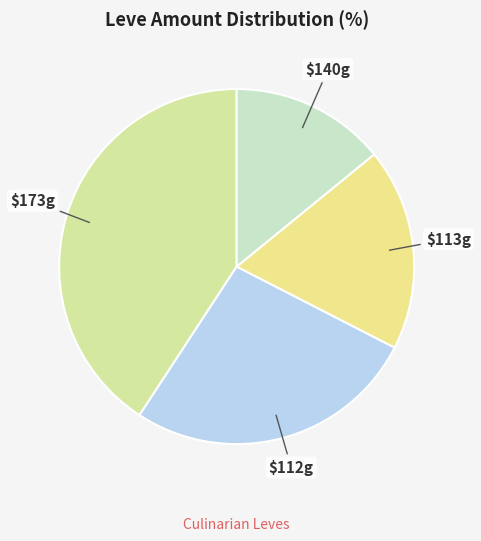

Count the number of slices in the pie.

4